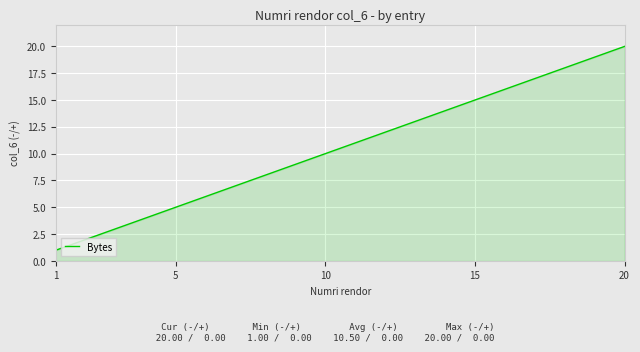

How many categories are shown in the chart?

20